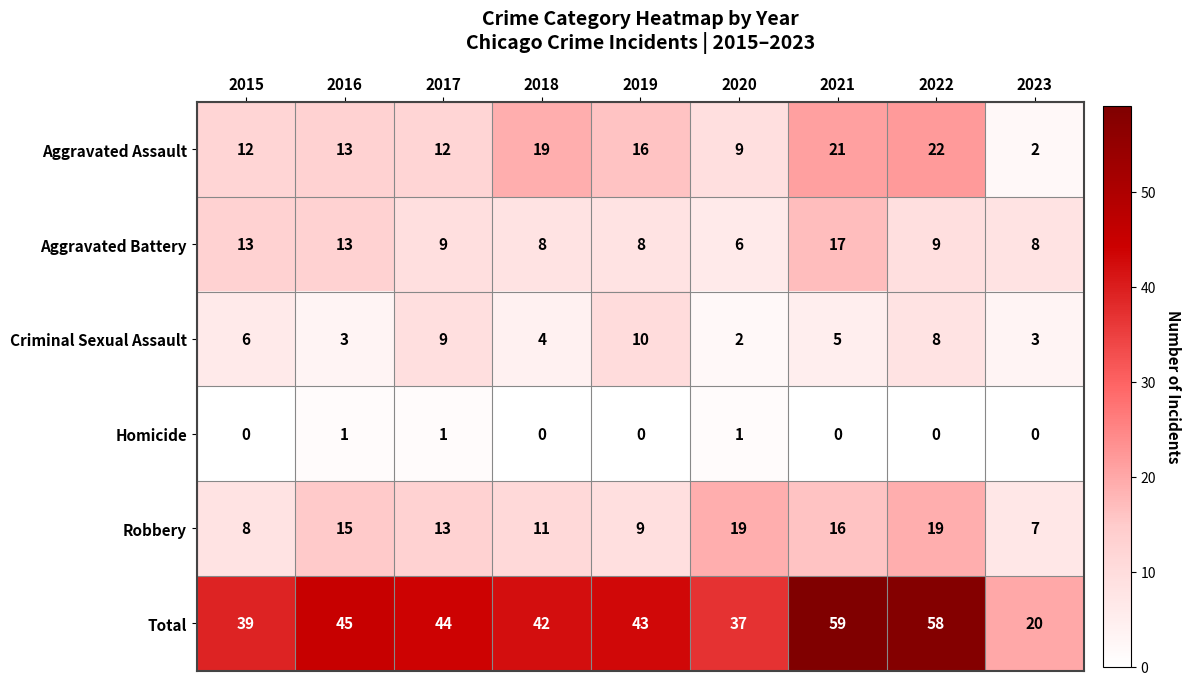

What is the difference between the second highest and minimum values in the Robbery series?

12